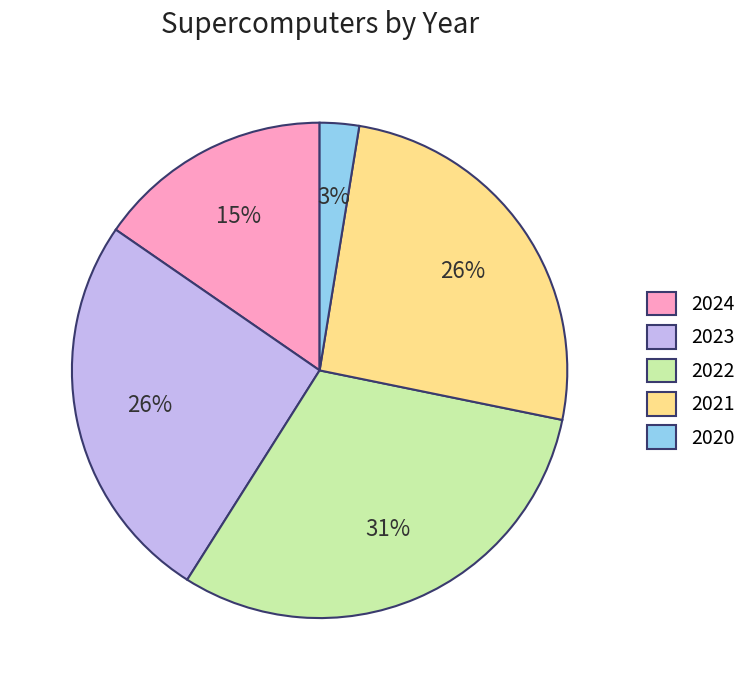

What percentage is the 2024 slice, to the nearest percent?

15%